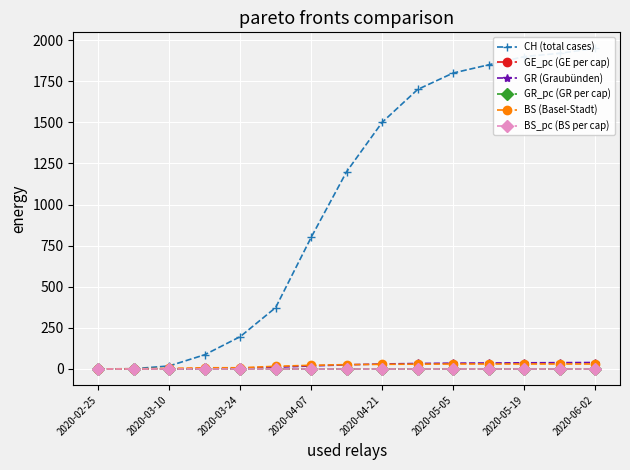

What is the value of the GR (Graubünden) point at the 14th from the left?

38.0